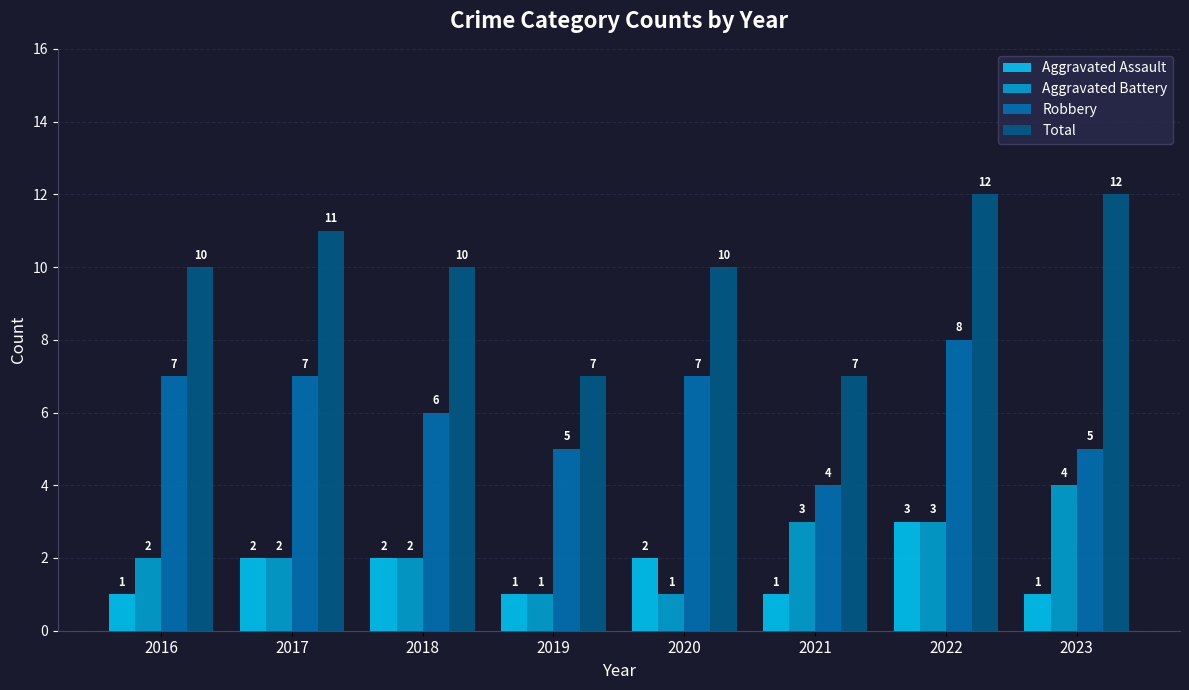

What are all the series names shown in the legend?

Aggravated Assault, Aggravated Battery, Robbery, Total